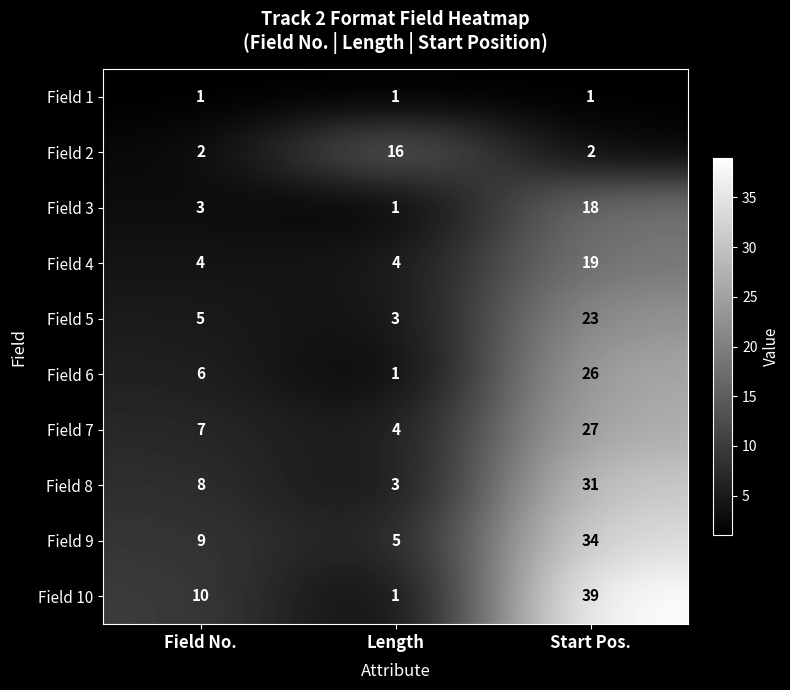

Reading right to left, list all the values displayed in this chart.

Field 1: 1	1	1
Field 2: 2	16	2
Field 3: 18	1	3
Field 4: 19	4	4
Field 5: 23	3	5
Field 6: 26	1	6
Field 7: 27	4	7
Field 8: 31	3	8
Field 9: 34	5	9
Field 10: 39	1	10